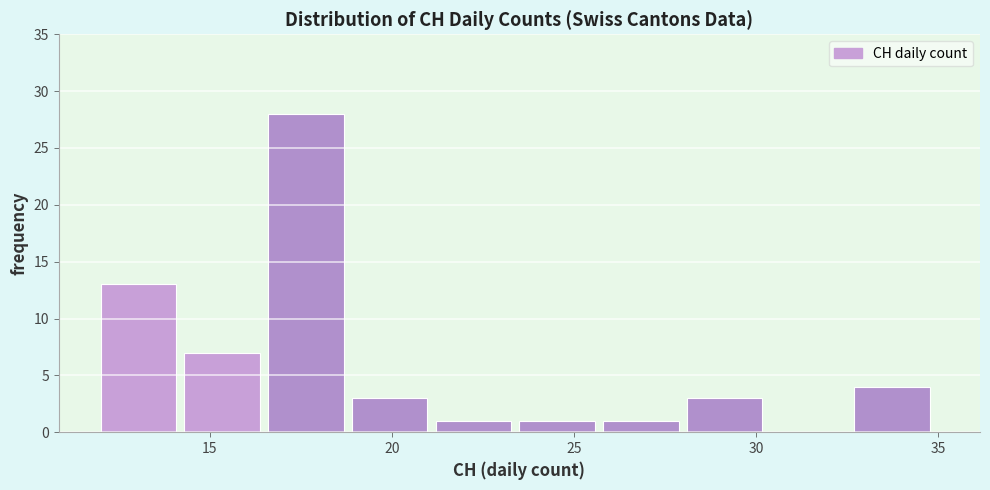

Reading left to right, transcribe this chart: for each bar, give the range it covers on the x-axis and its height. Neither the bar edges nor the heights are printed on the chart, so give them approximately, as read against the axes.

12.0 to 14.3: 13
14.3 to 16.6: 7
16.6 to 18.9: 28
18.9 to 21.2: 3
21.2 to 23.5: 1
23.5 to 25.8: 1
25.8 to 28.1: 1
28.1 to 30.4: 3
30.4 to 32.7: 0
32.7 to 35.0: 4